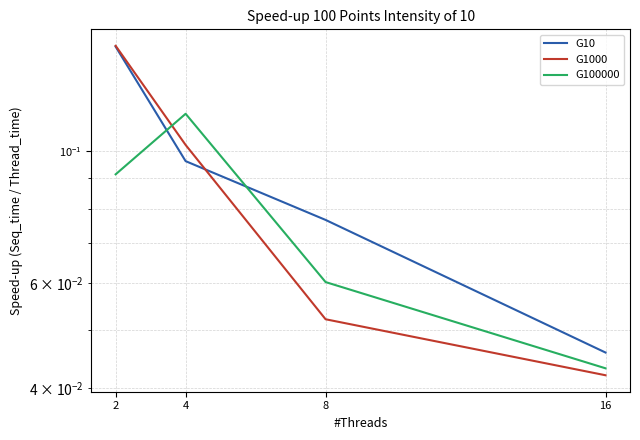

Reading left to right, transcribe all the data shown in this chart.

G10: 2=0.1	4=0.1	8=0.1	16=0.0
G1000: 2=0.2	4=0.1	8=0.1	16=0.0
G100000: 2=0.1	4=0.1	8=0.1	16=0.0